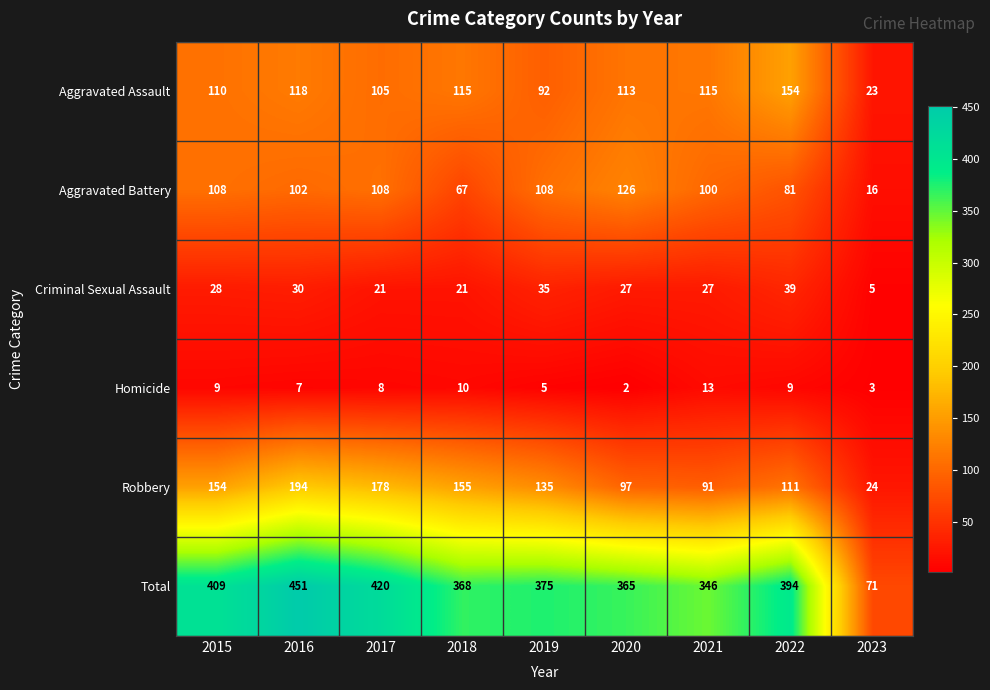

Rank the series by their maximum value, from highest to lowest.

Total, Robbery, Aggravated Assault, Aggravated Battery, Criminal Sexual Assault, Homicide